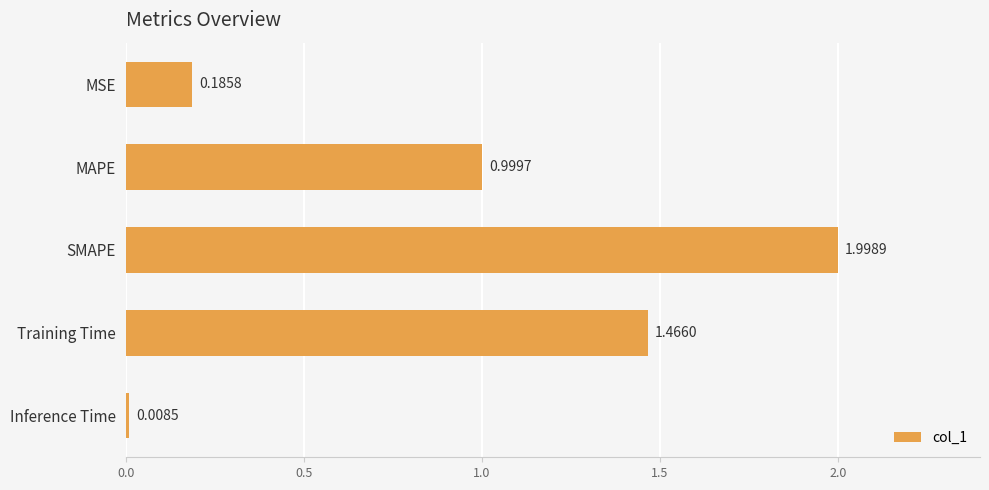

Which has a higher value, Inference Time or MAPE?

MAPE